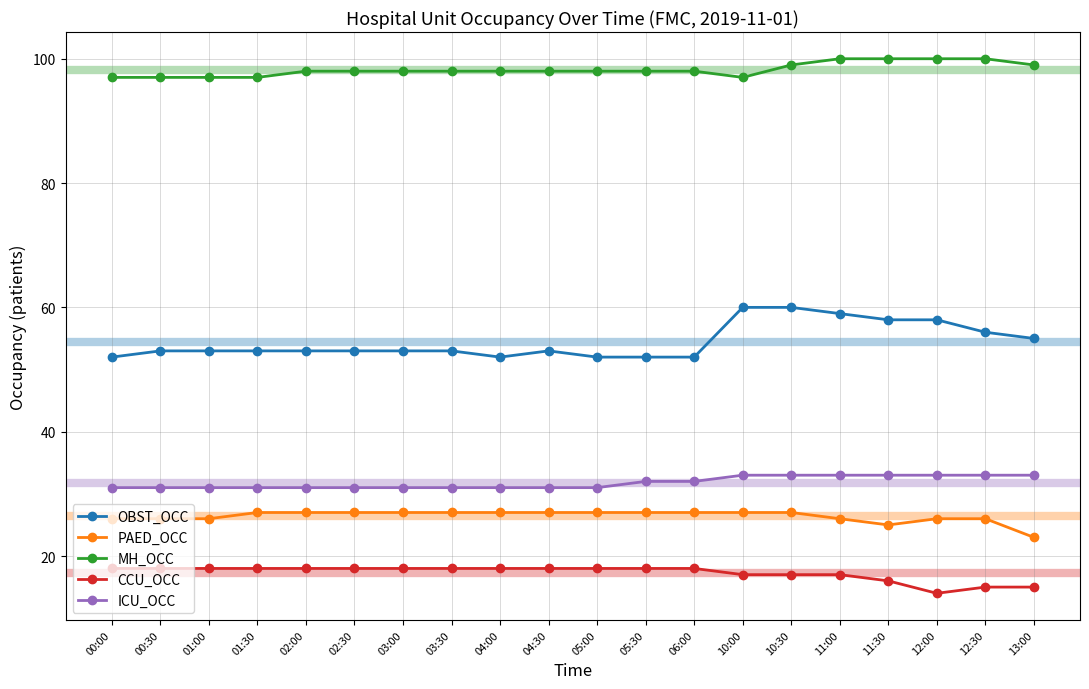

What is the difference between the ICU_OCC values at 03:00 and 10:30?

2